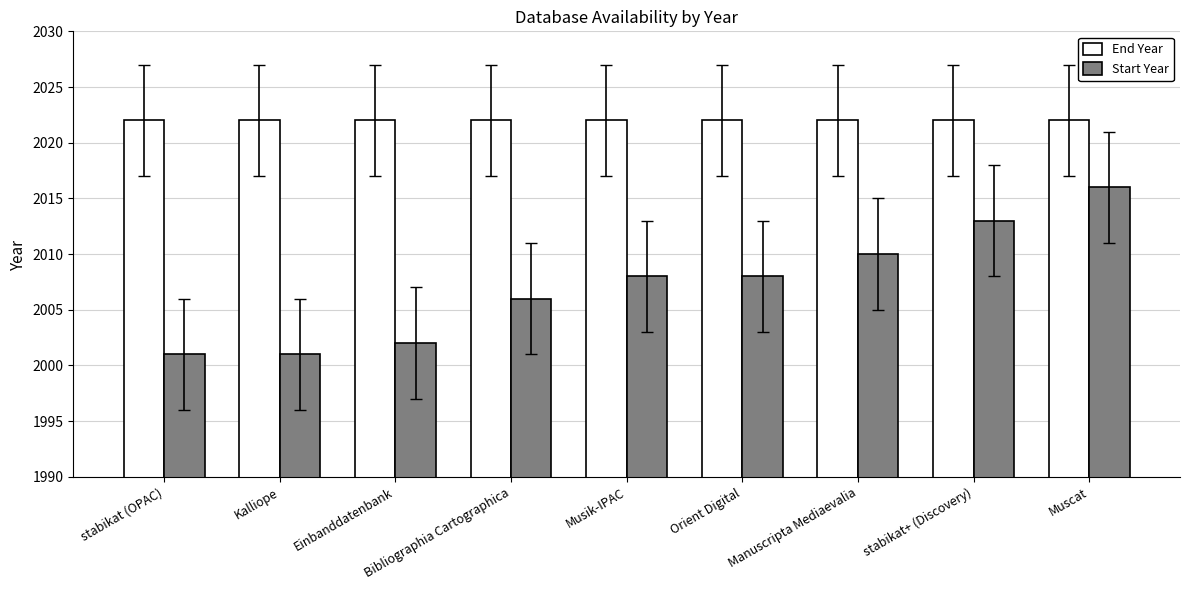

How many bars are there in each group?

2